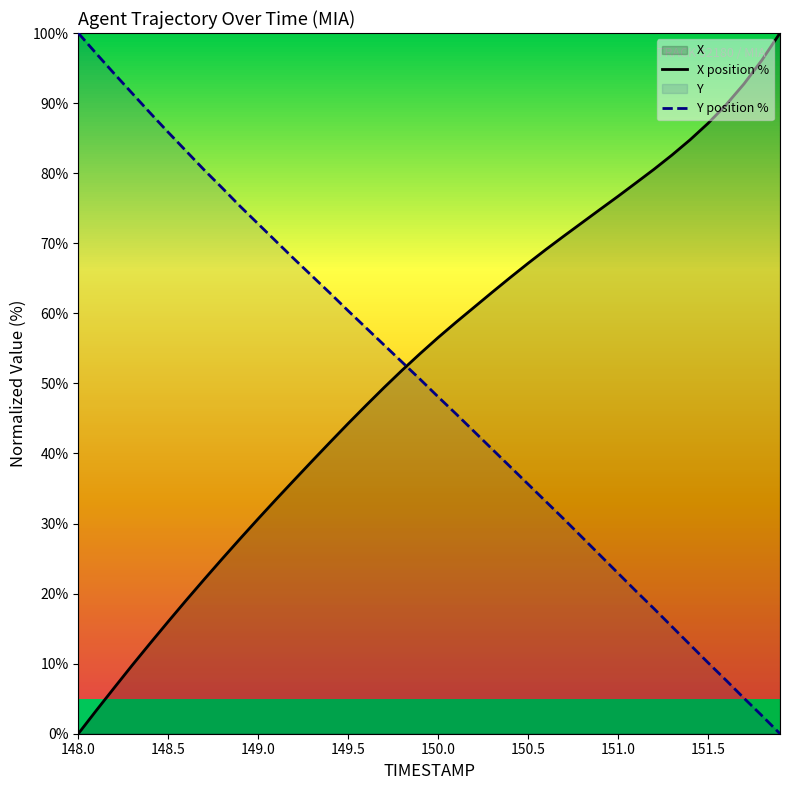

What is the sum of all Y position % values?

1972.9